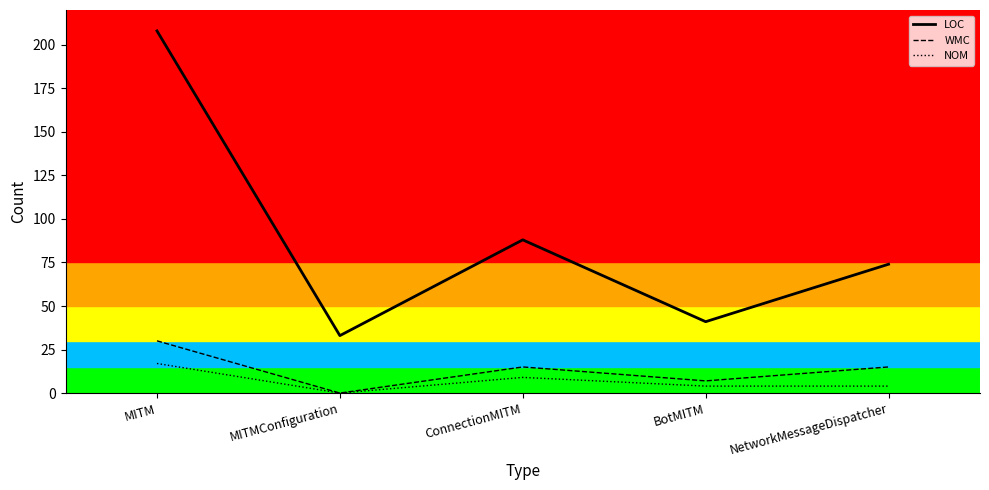

Reading left to right, transcribe all the data shown in this chart.

LOC: MITM=208	MITMConfiguration=33	ConnectionMITM=88	BotMITM=41	NetworkMessageDispatcher=74
WMC: MITM=30	MITMConfiguration=0	ConnectionMITM=15	BotMITM=7	NetworkMessageDispatcher=15
NOM: MITM=17	MITMConfiguration=0	ConnectionMITM=9	BotMITM=4	NetworkMessageDispatcher=4